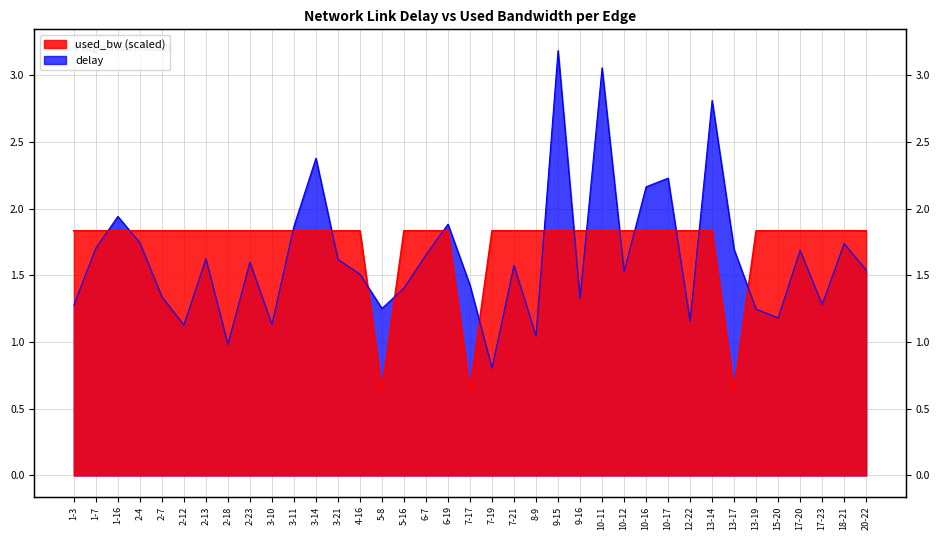

At how many categories does at least one series exceed 1?

37